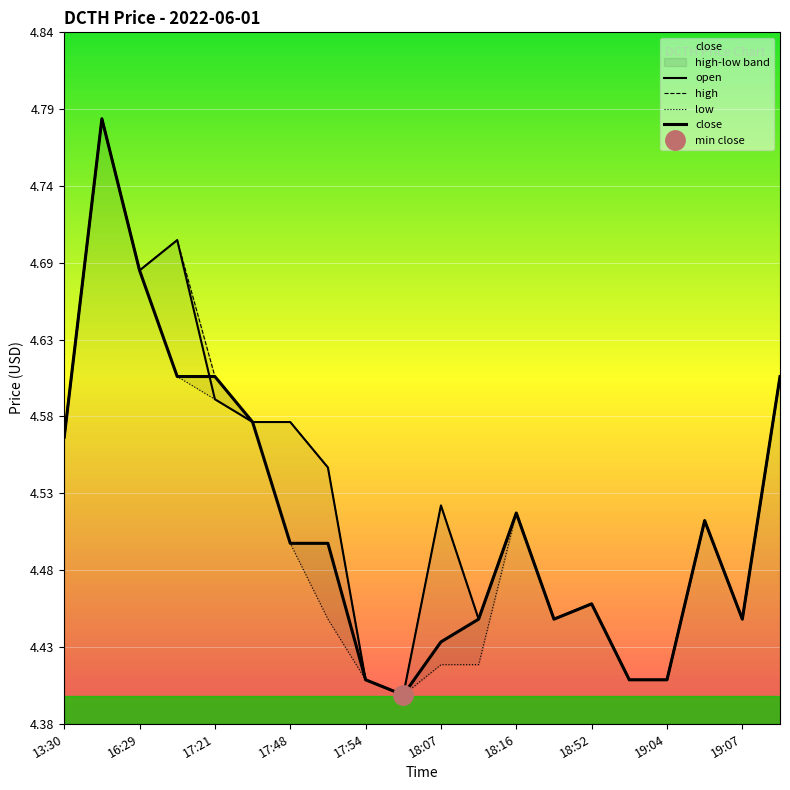

List the labels in order of low value, largest first.

16:29, 17:21, 17:48, 19, 17:54, 18:07, 13:30, 12, 17, 18:16, 14, 18:52, 13, 18, 10, 11, 19:04, 15, 16, 19:07